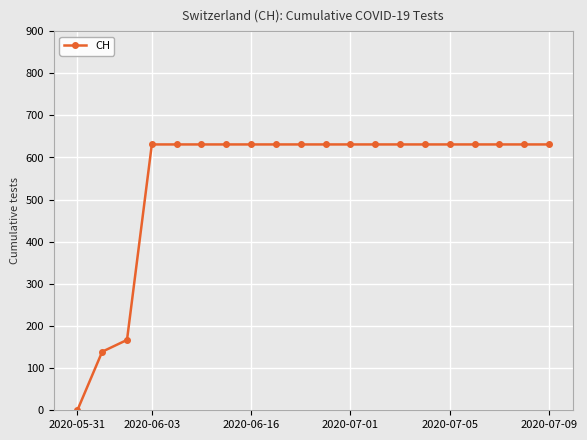

What is the value of the 9th point from the left?

631